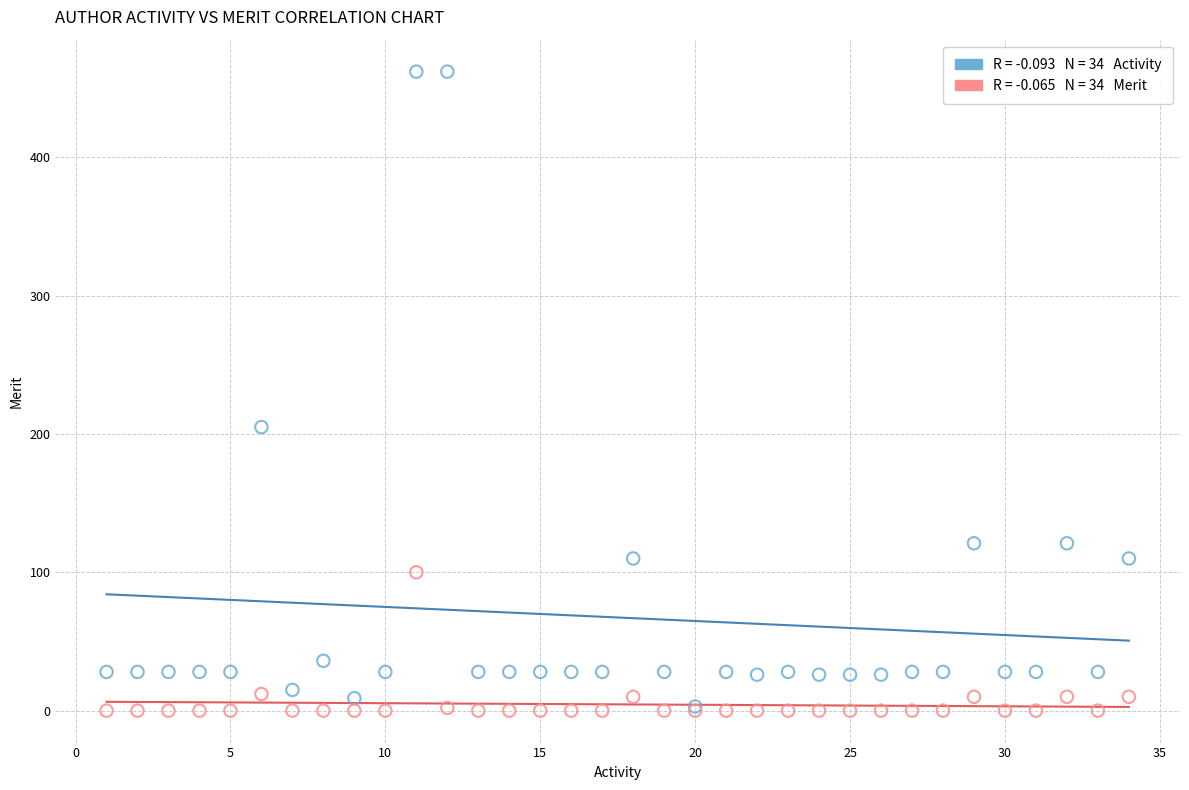

Across all series, what Y value is closest to 231?

205